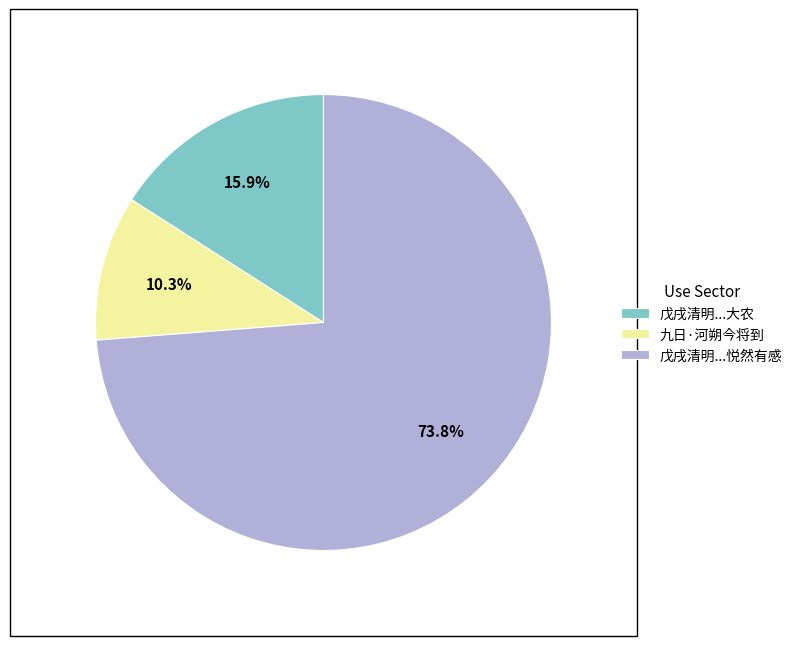

Is 九日·河朔今将到 the majority of the pie?

No